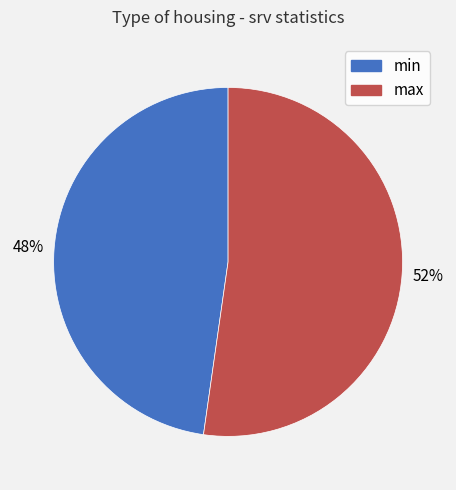

To the nearest percent, what portion does max represent?

52%